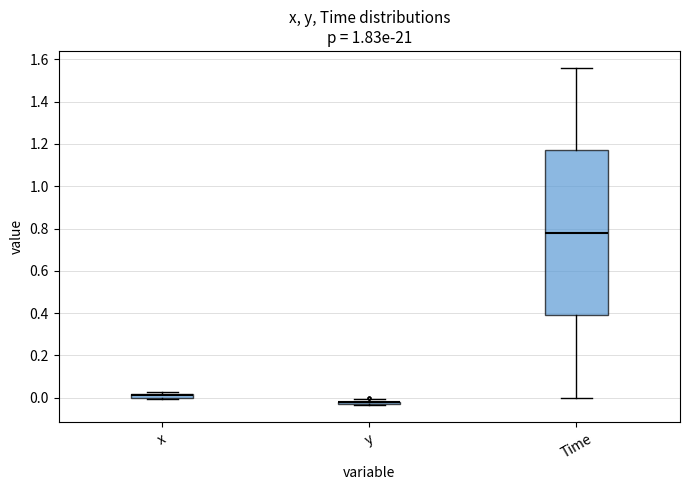

Which box is the tallest, from its lower edge to its upper edge?

Time